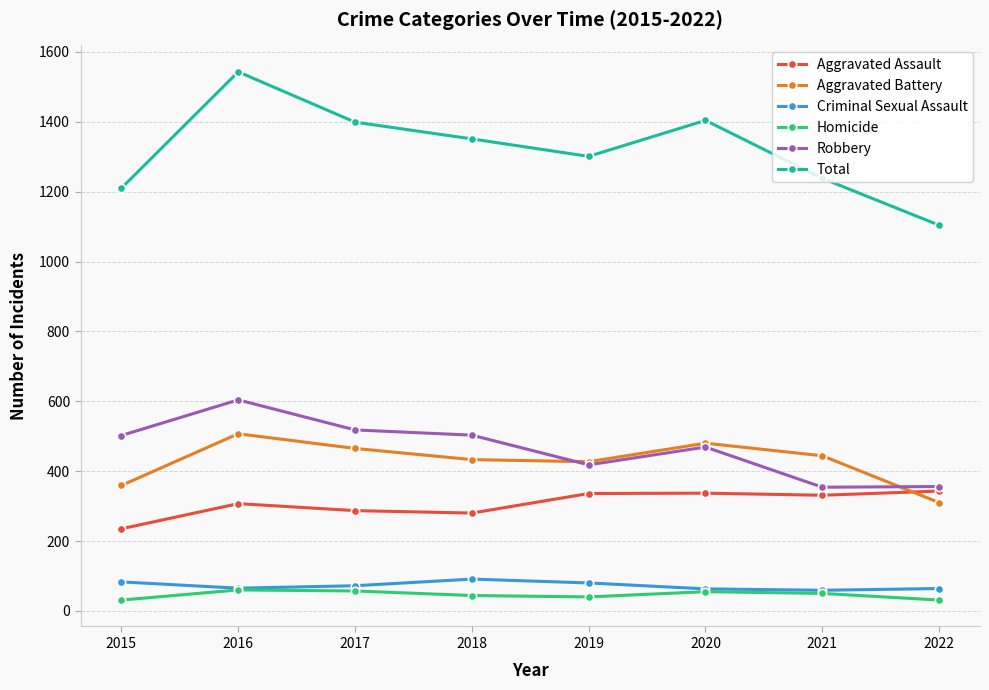

What is the value of the Aggravated Battery point at the 8th from the left?

310